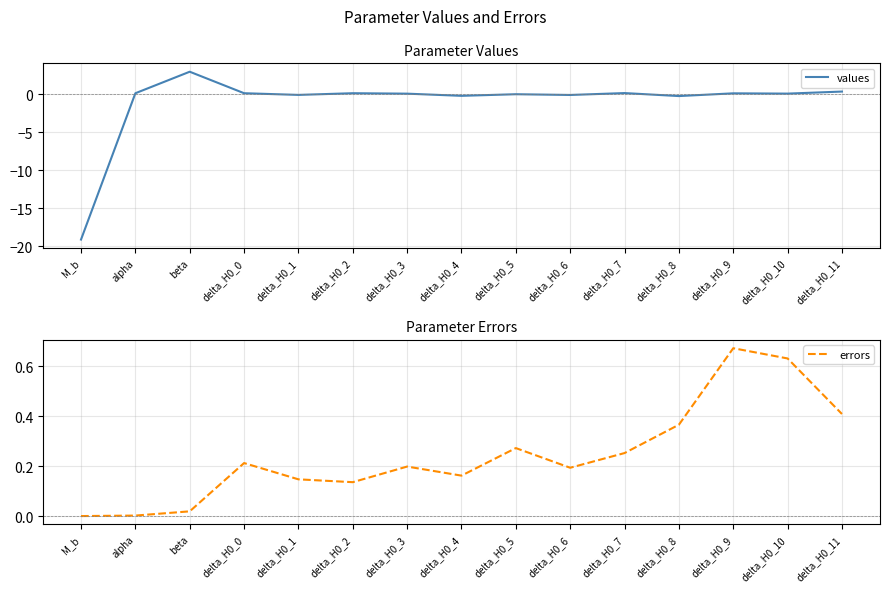

What is the difference between the maximum and minimum values in the values series?

22.1